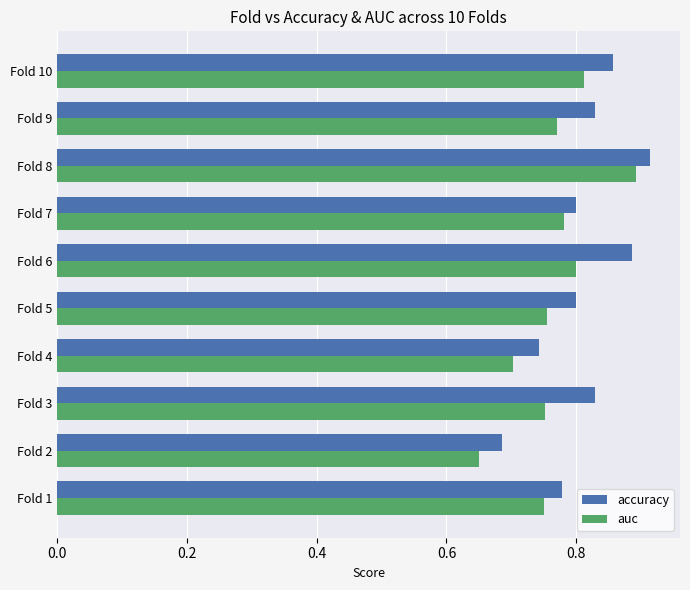

What is the total value across all series at Fold 6?

1.7